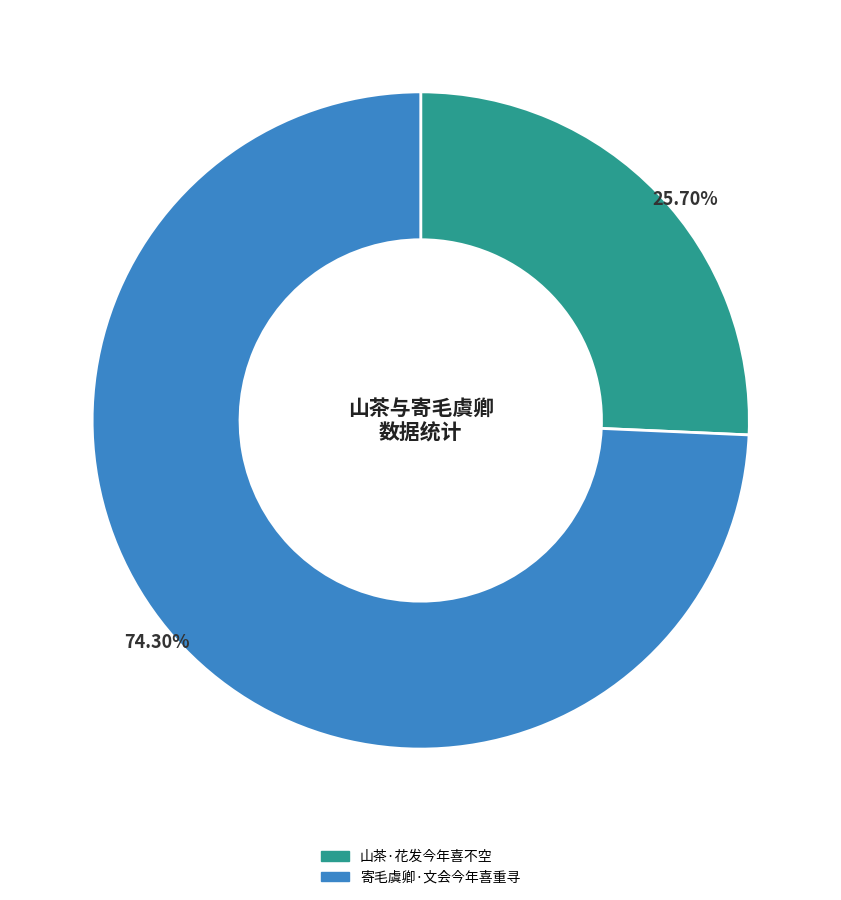

Combined, what portion of the pie is 寄毛虞卿·文会今年喜重寻 and 山茶·花发今年喜不空?

100.0%